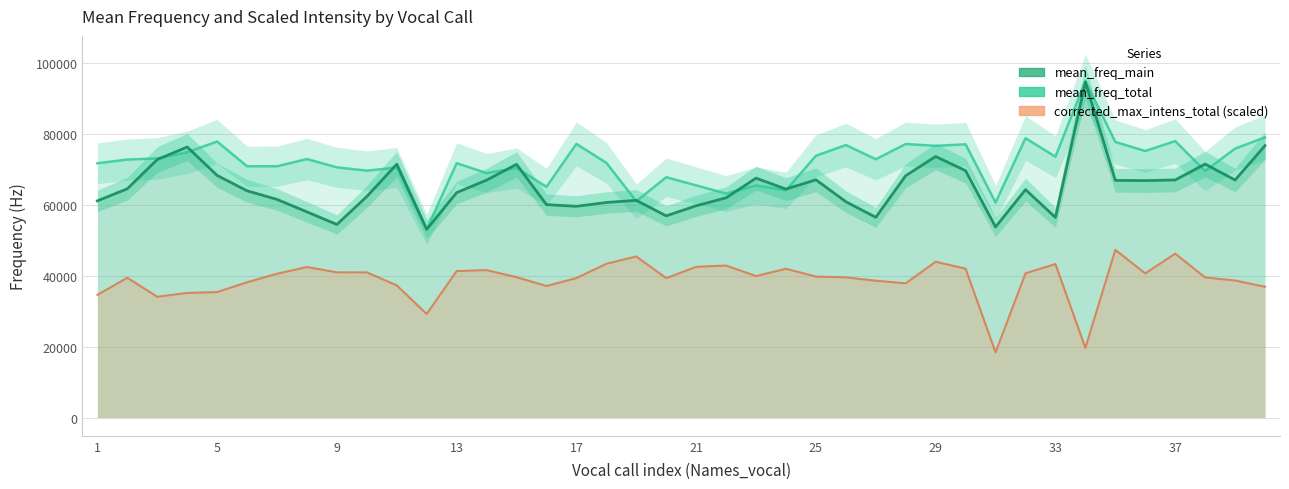

True or false: corrected_max_intens_total (scaled) and mean_freq_main cross at least once.

False